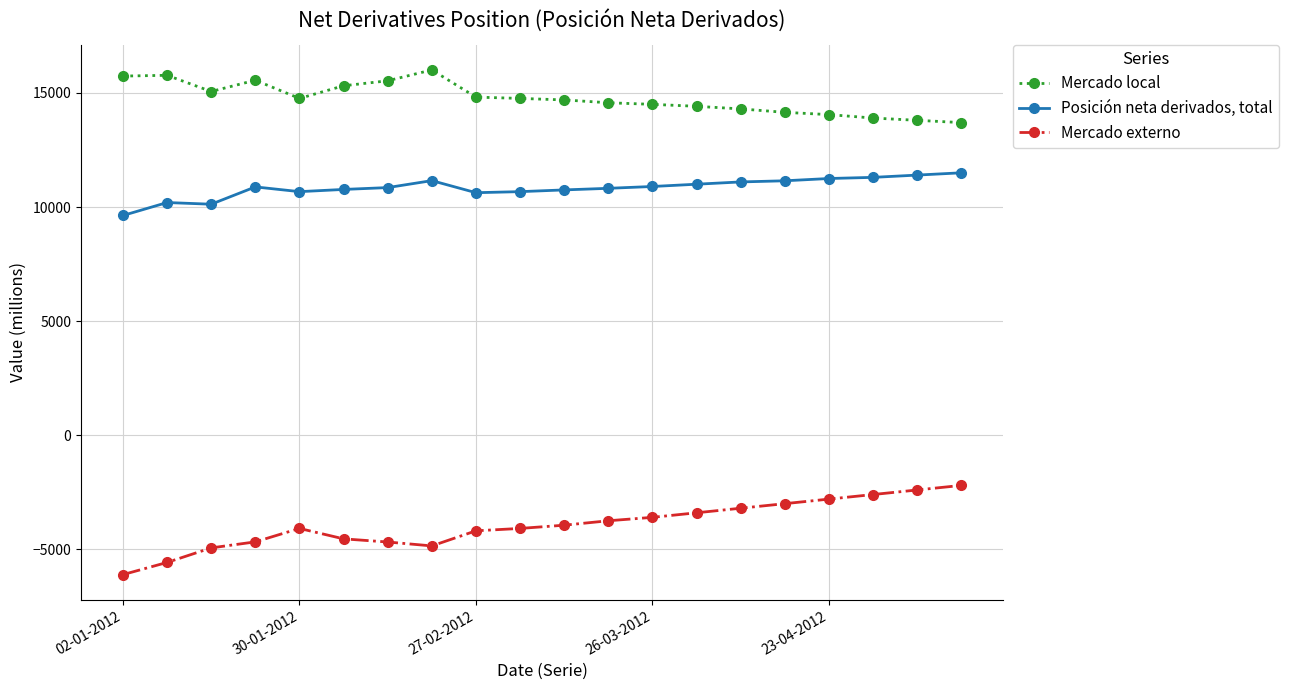

What is the value of the Mercado externo point at the 9th from the left?

-4190